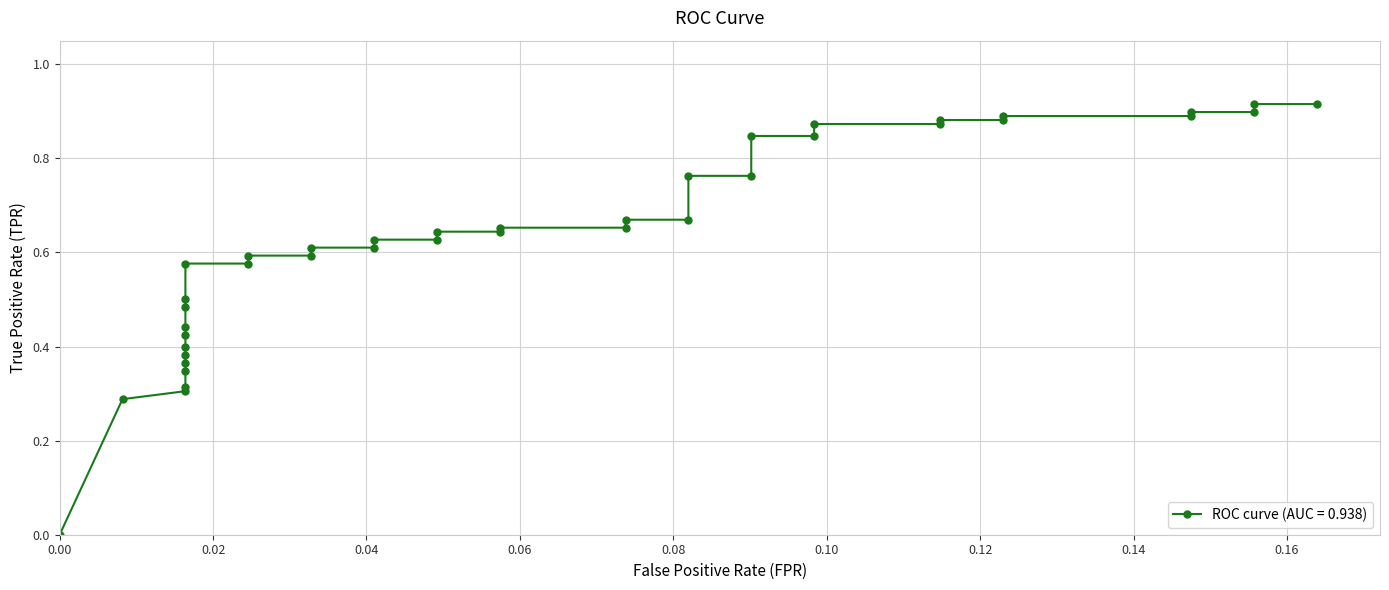

What is the difference between the values at 0.01639344262295082 and 0.1147540983606557?

0.4